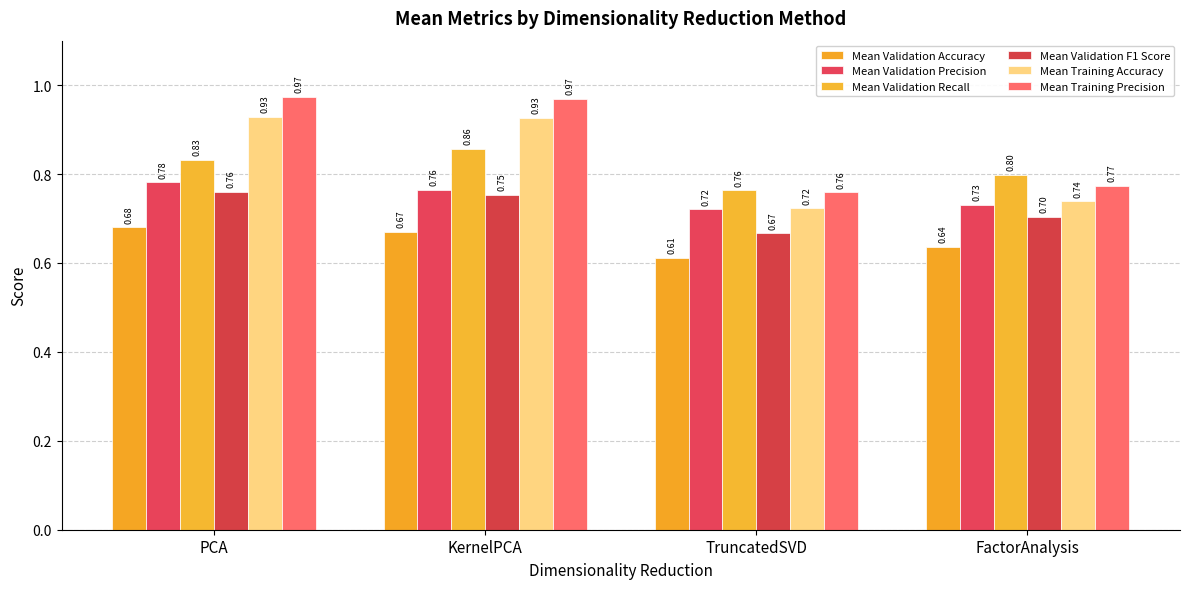

At which label is Mean Validation Recall closest to 0?

TruncatedSVD